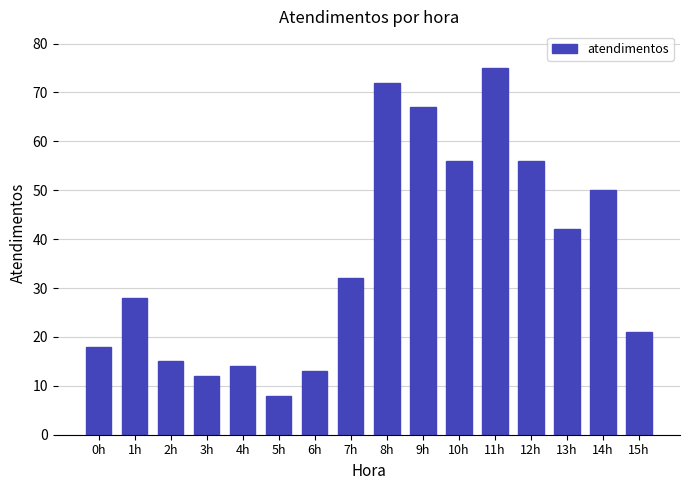

What is the value of the 7th bar from the left?

13